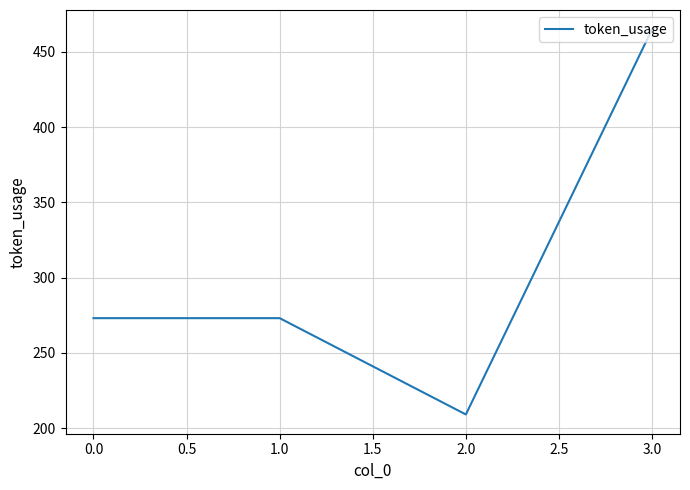

Which label corresponds to the smallest value in the chart?

2.0